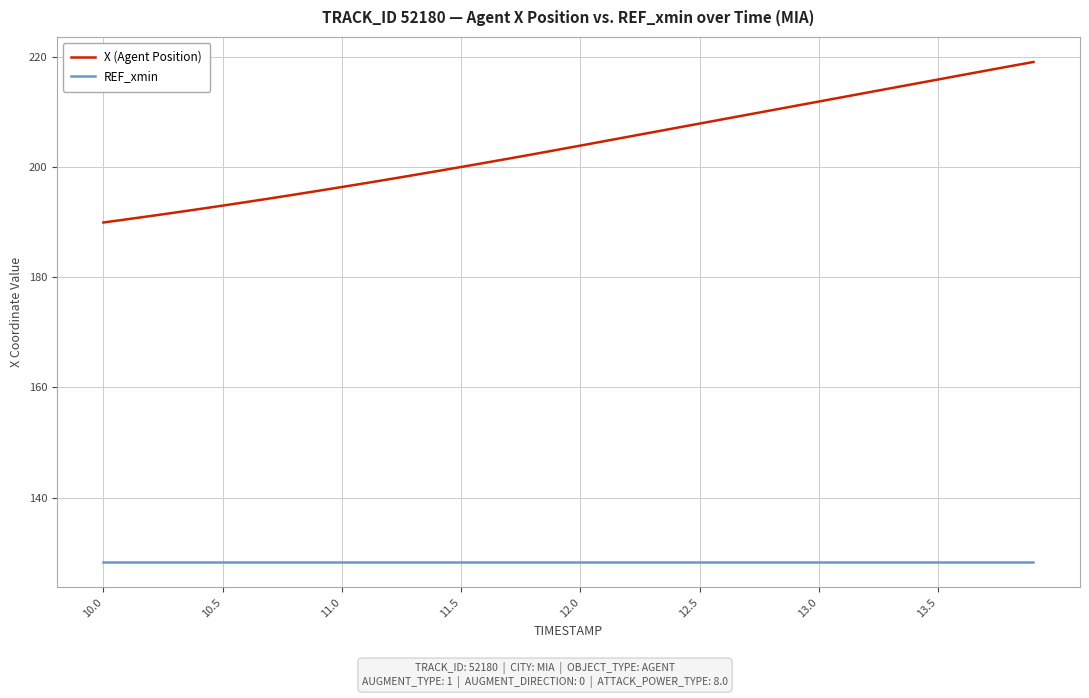

True or false: X (Agent Position) and REF_xmin intersect in this chart.

False